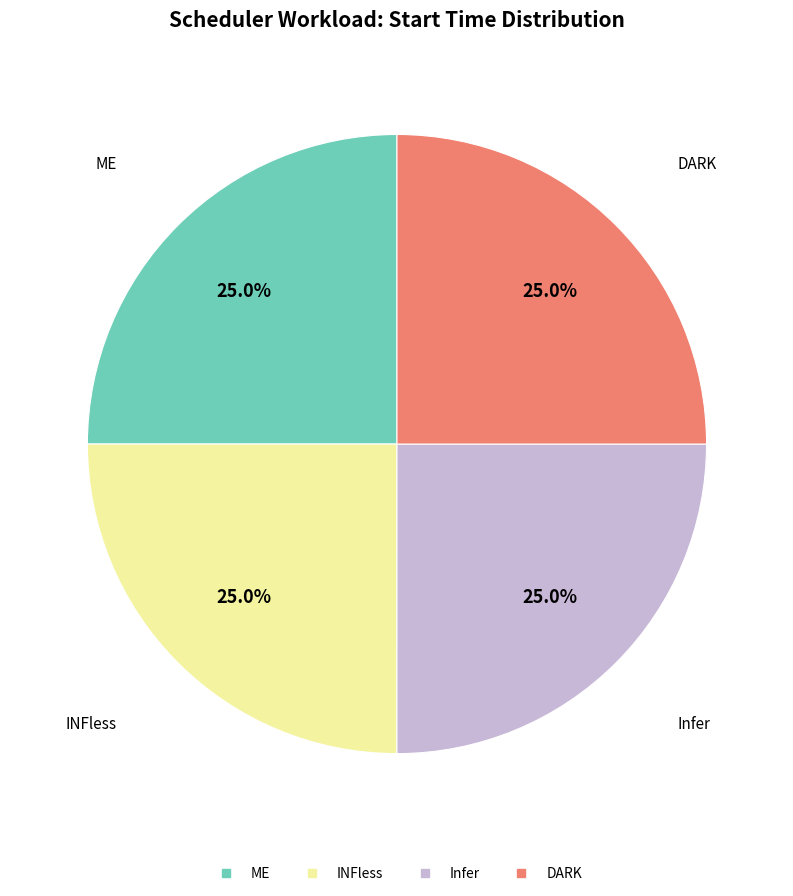

Is it true that ME is 38% of the pie?

False